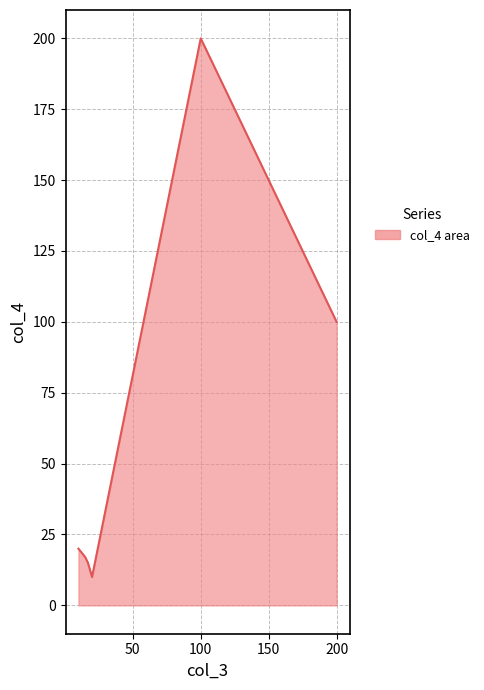

Which category has the highest value across all series?

100